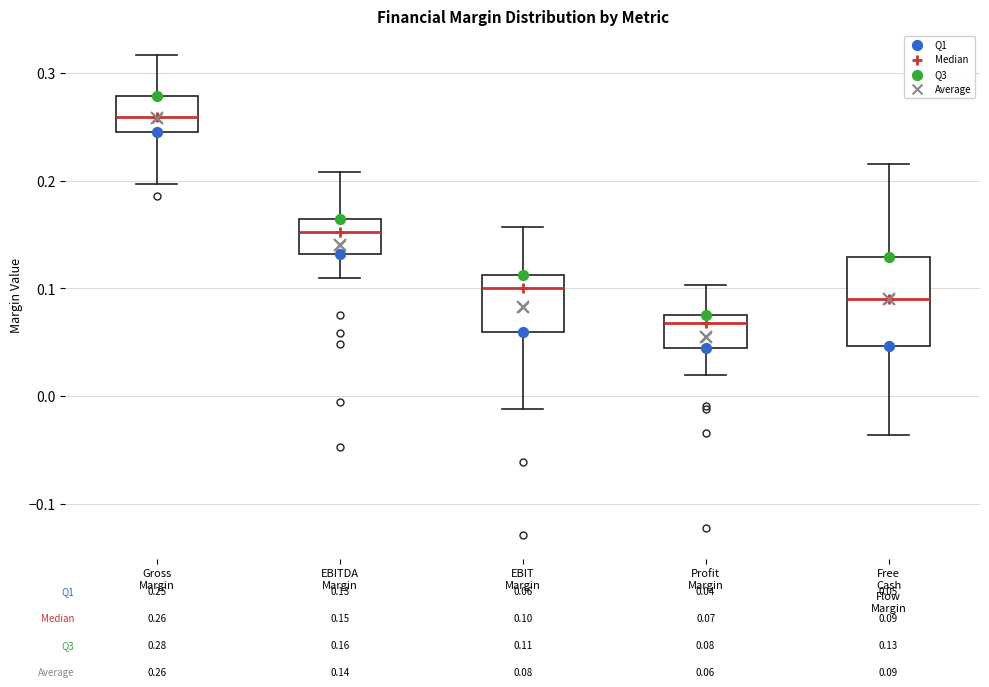

Comparing the boxes themselves (not the whiskers), which one is the tallest?

Free Cash Flow Margin